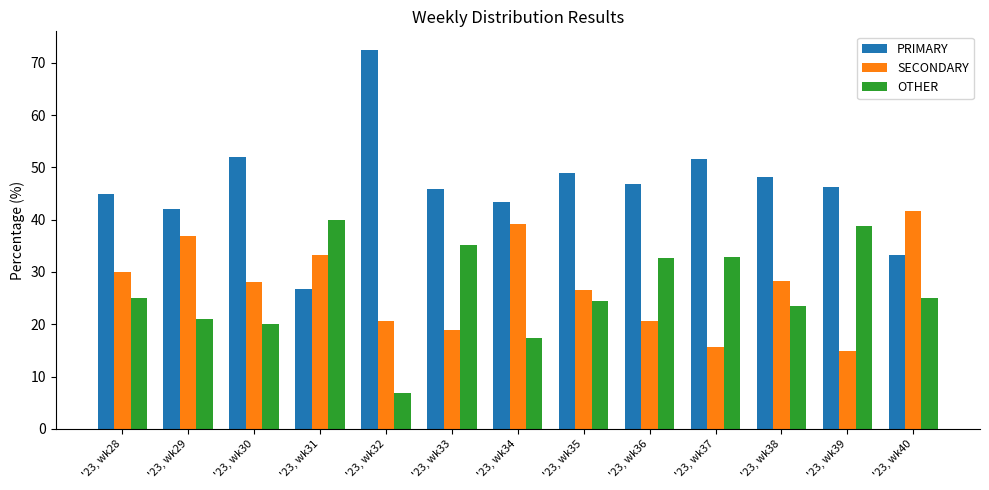

What is the difference between the second highest and minimum values in the OTHER series?

32.0